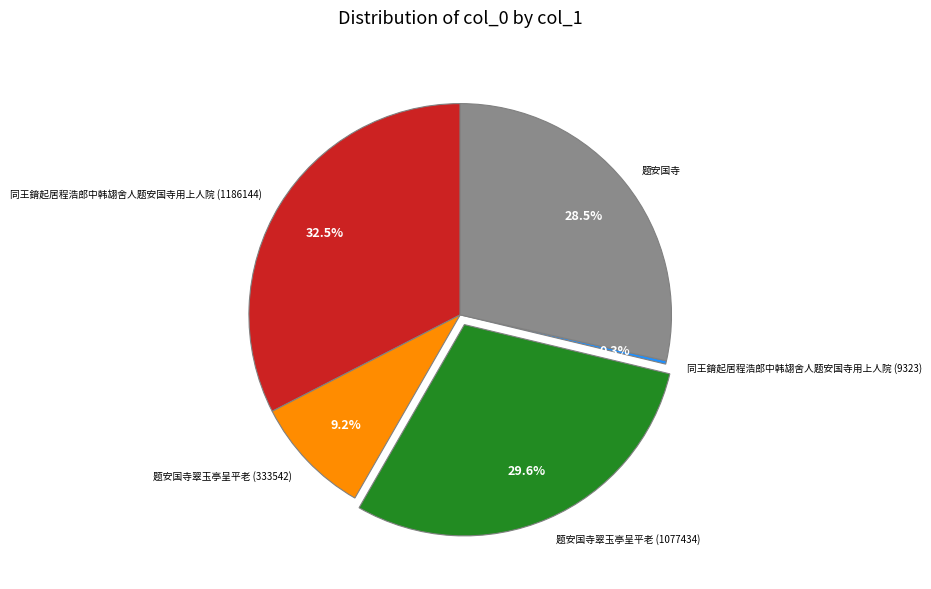

To the nearest percent, what percentage of the pie is 题安国寺翠玉亭呈平老 (333542)?

9%